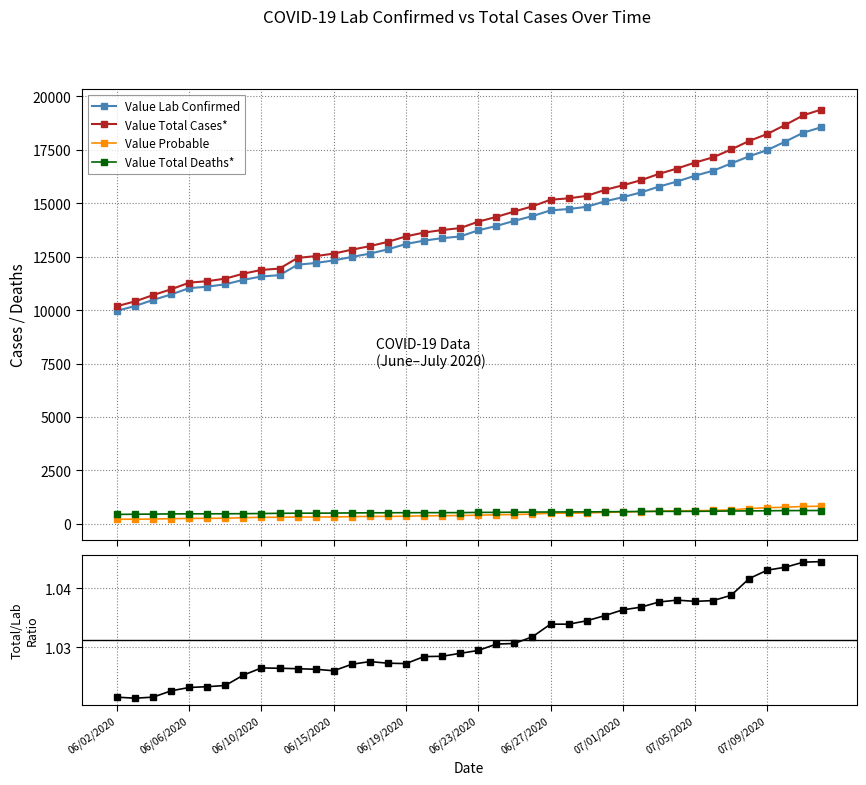

Is it true that Value Probable equals 325.2 at 34?

False